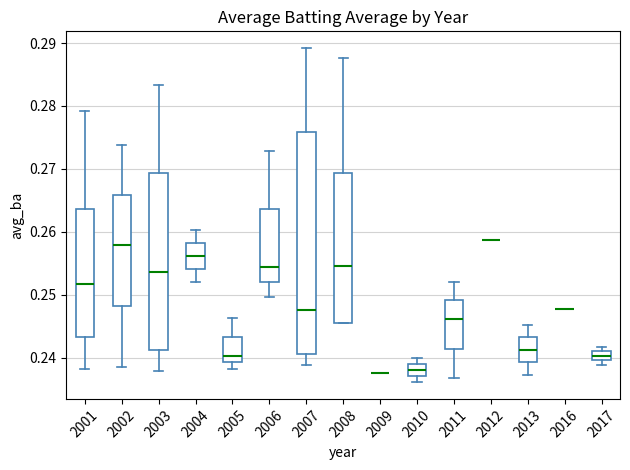

Which box is the tallest, from its lower edge to its upper edge?

2007